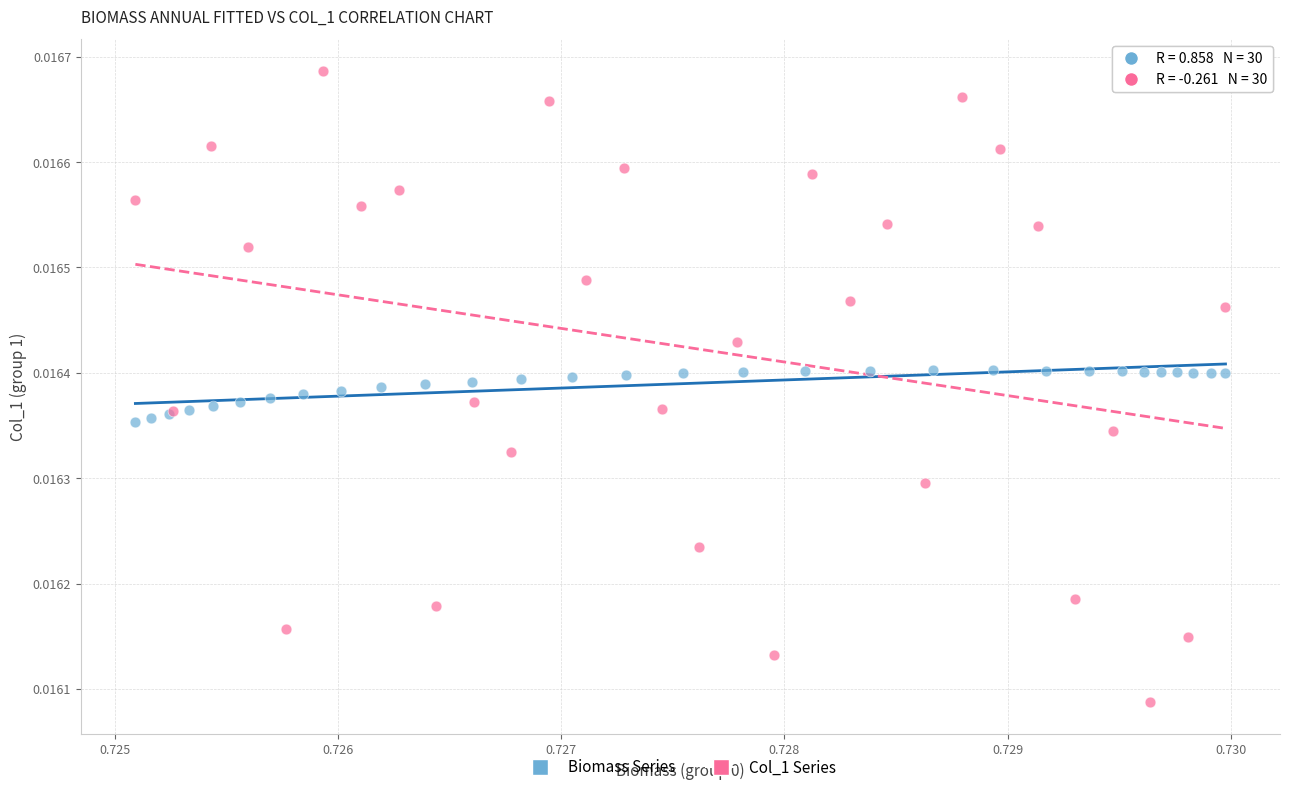

What are all the series names shown in the legend?

Biomass Series, Col_1 Series